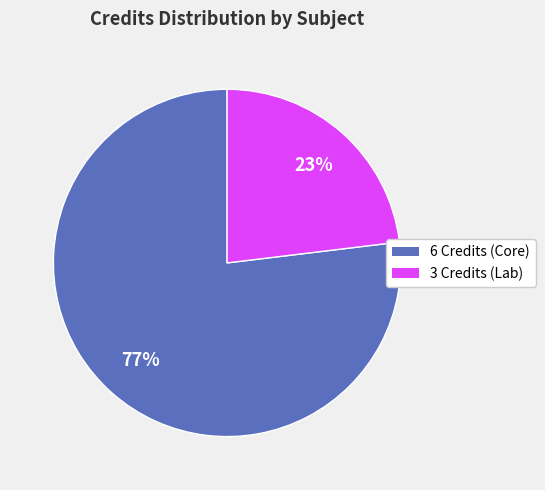

Is there any slice that represents more than half of the pie?

Yes